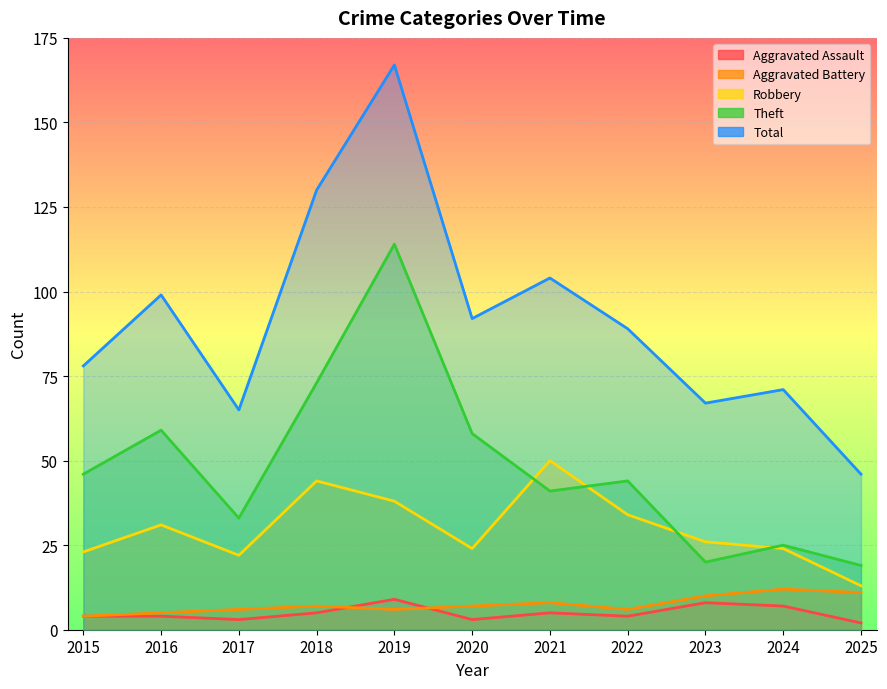

What is the spread (max minus min) of values at 2016?

95